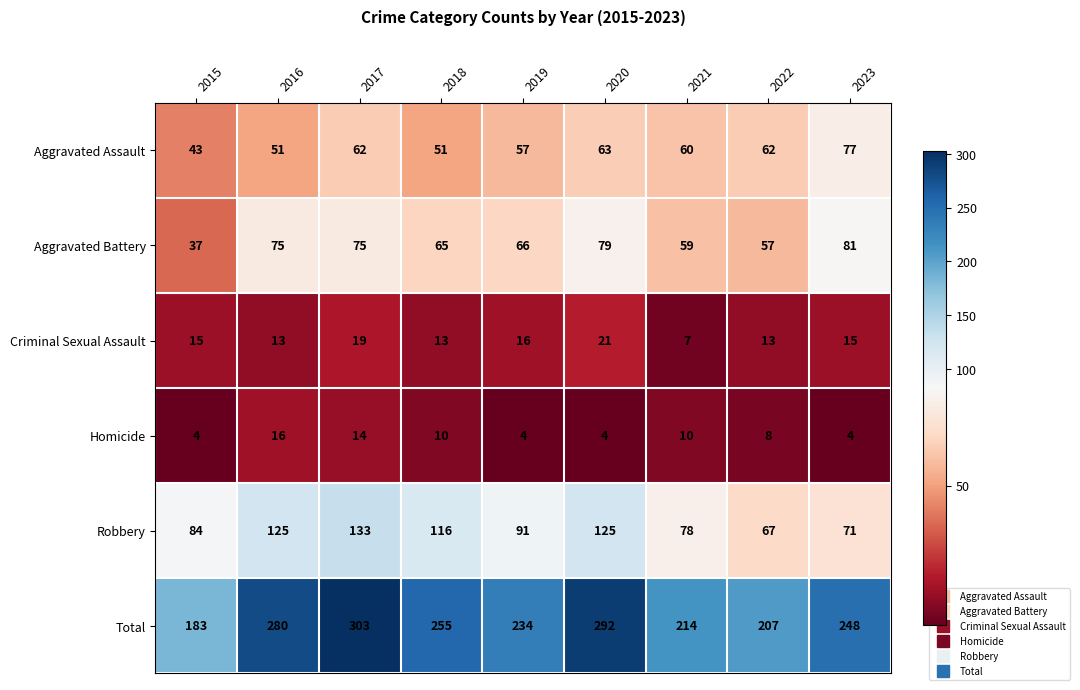

At which label is Aggravated Battery closest to 59?

2021